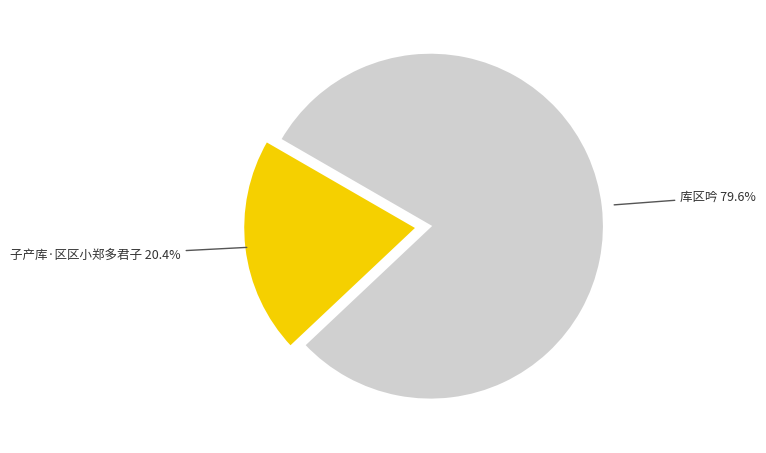

Is there any slice that represents more than half of the pie?

Yes